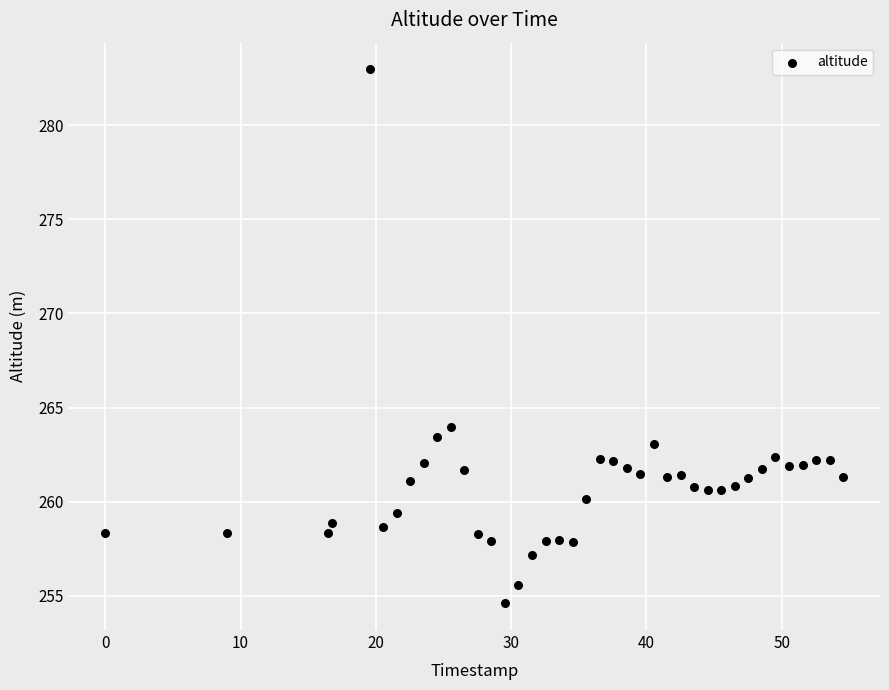

What is the range of Y values (max minus min)?

28.4